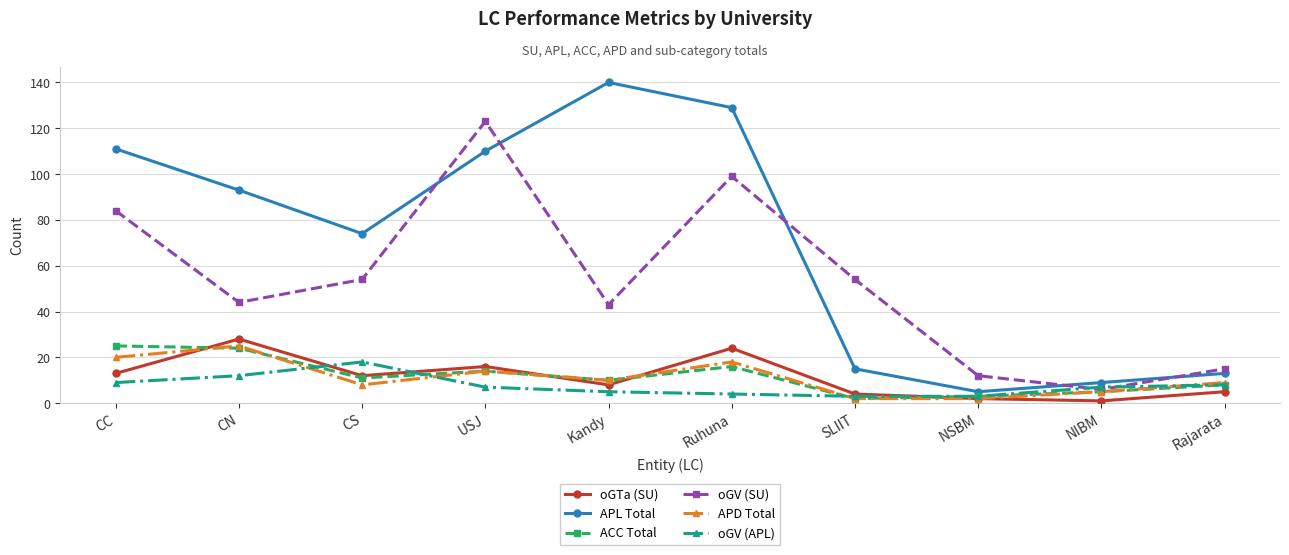

What is the spread (max minus min) of values at SLIIT?

52